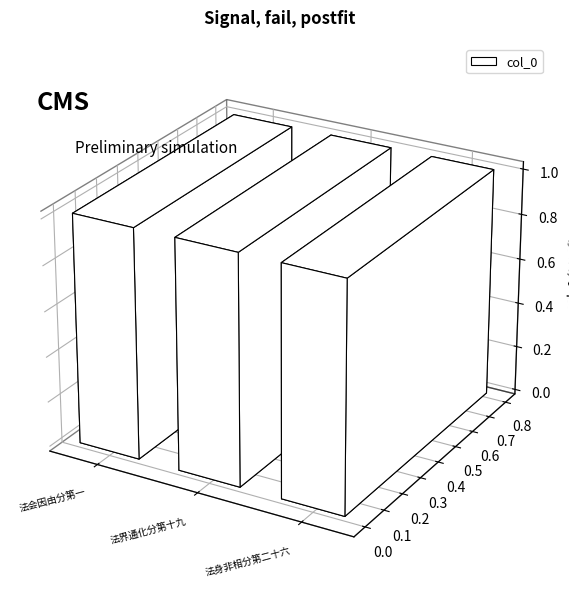

What position from the left is 金刚随机无尽颂 其六 法会因由分第一?

1